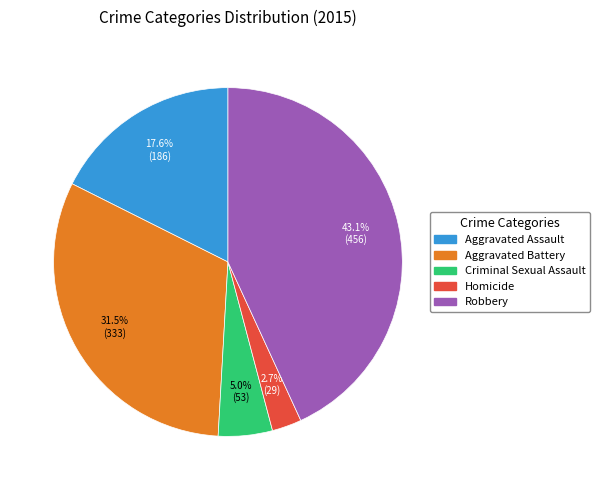

Is there a majority slice in this chart?

No